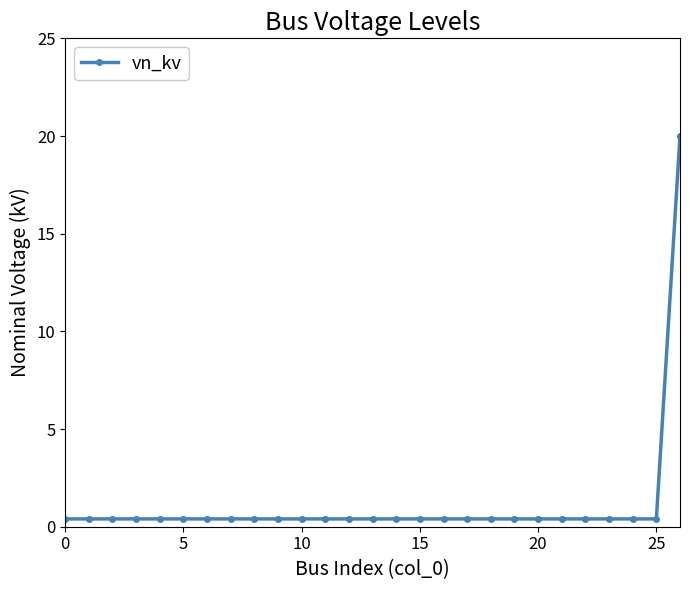

What is the greatest value displayed?

20.0